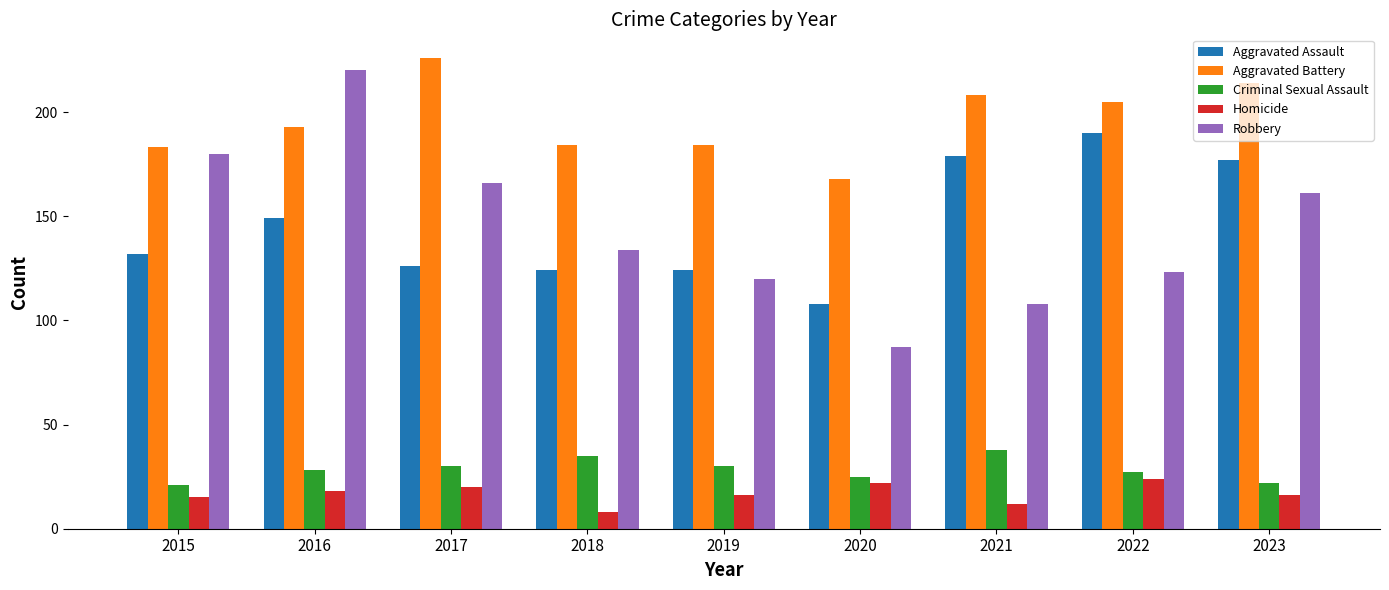

What is the total value across all series at 2016?

608